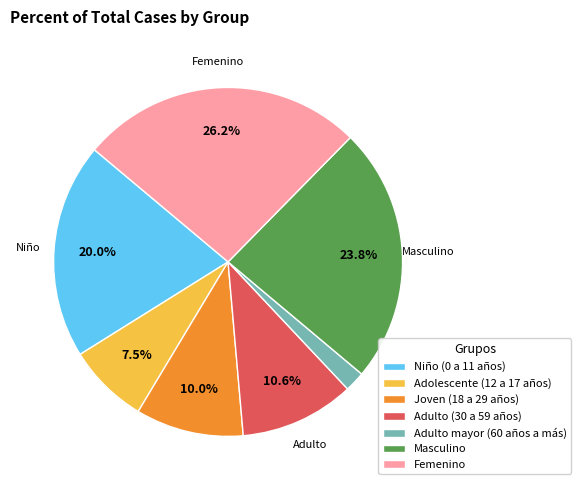

Is it true that Masculino is 10% of the pie?

False